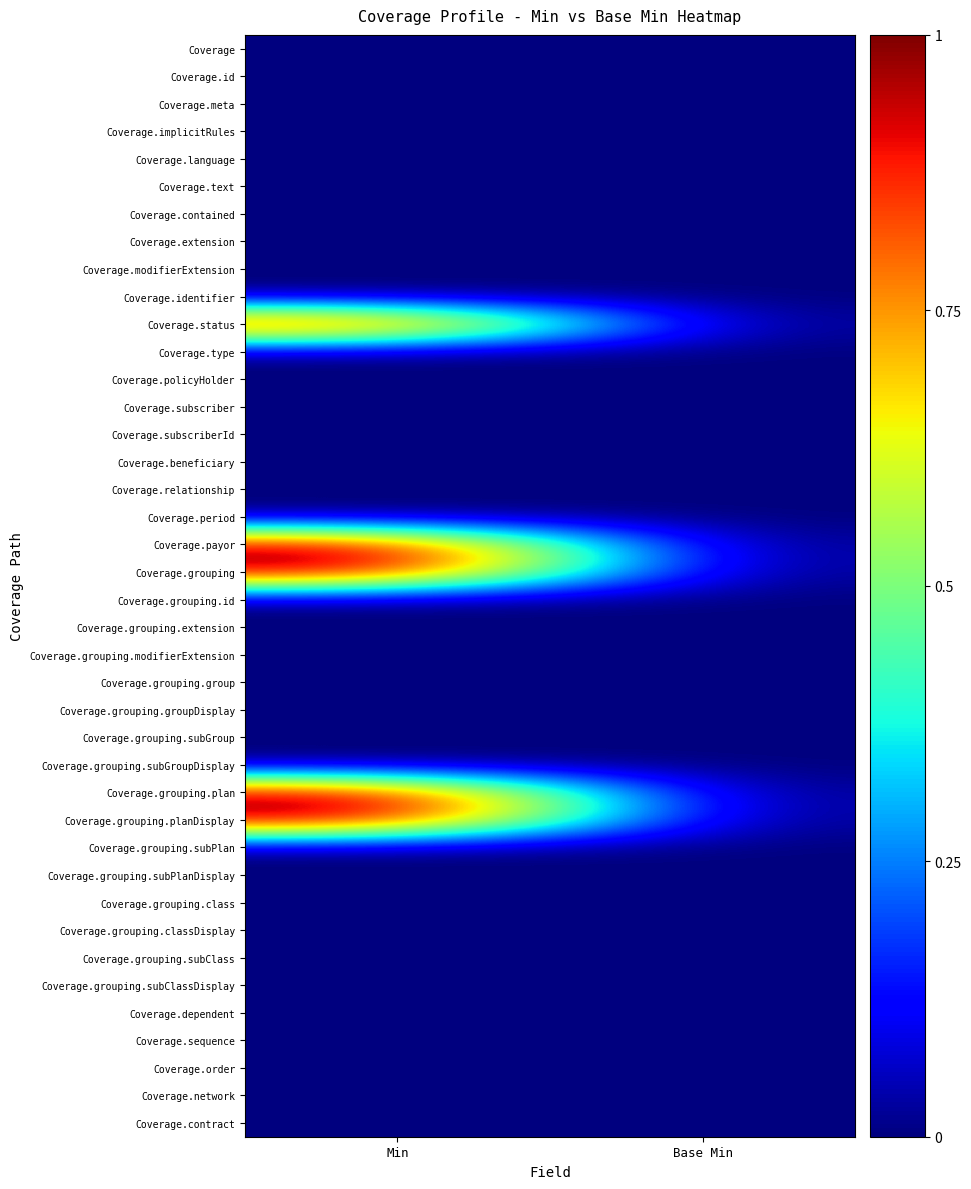

Count the number of categories in the chart.

2